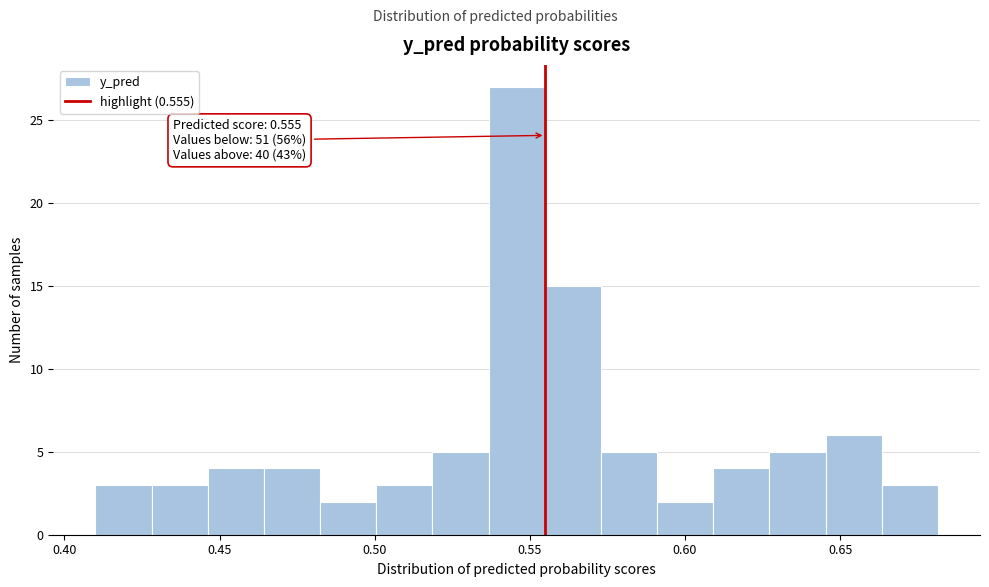

Around what value on the x-axis is the tallest bar? Give the approximate position of its centre, as read against the axis.

0.545